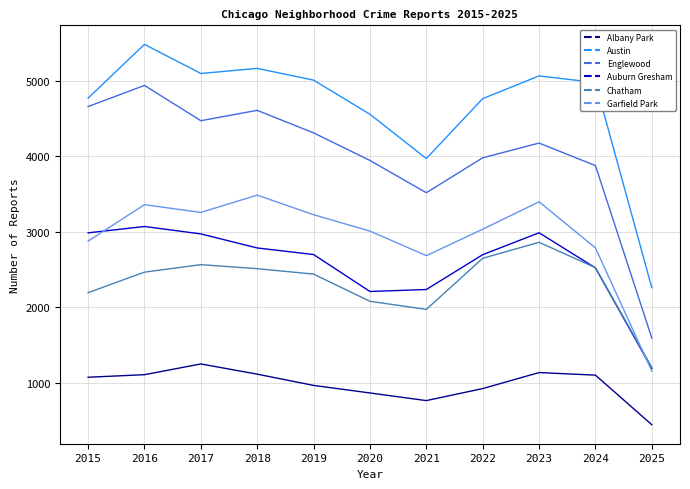

Which series has the largest total across all categories?

Austin